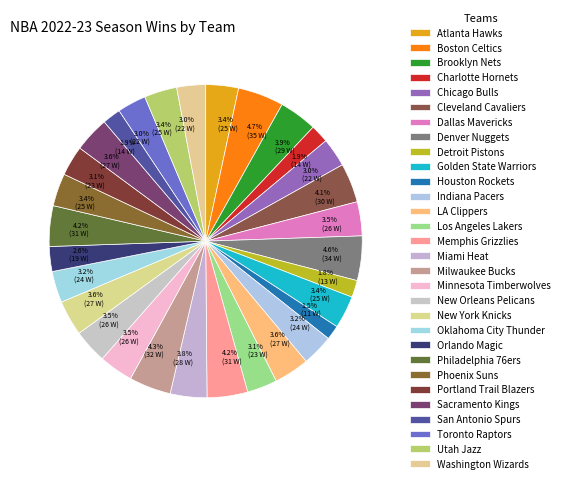

Is Phoenix Suns the majority of the pie?

No